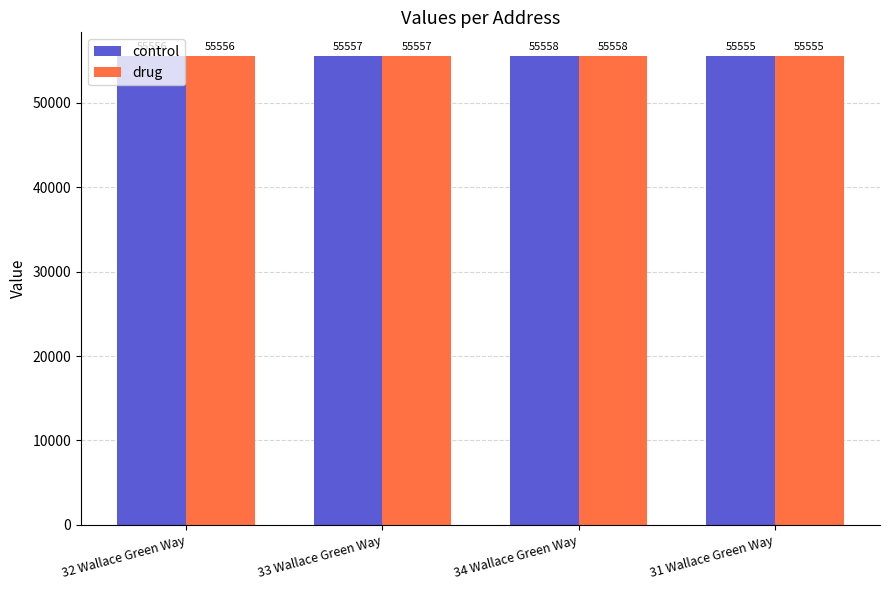

At which category is the sum across all series the highest?

34 Wallace Green Way